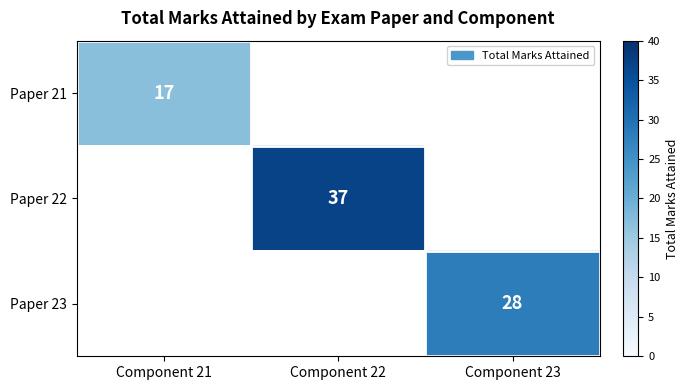

What is the greatest value displayed?

37.0